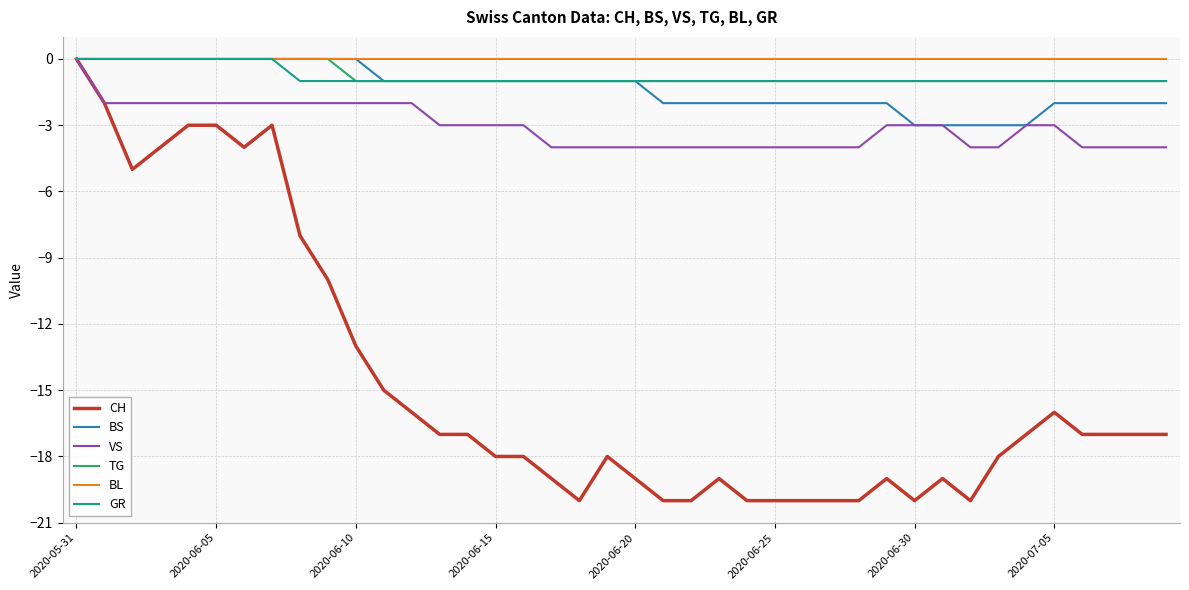

Which series has the largest range (max minus min)?

CH